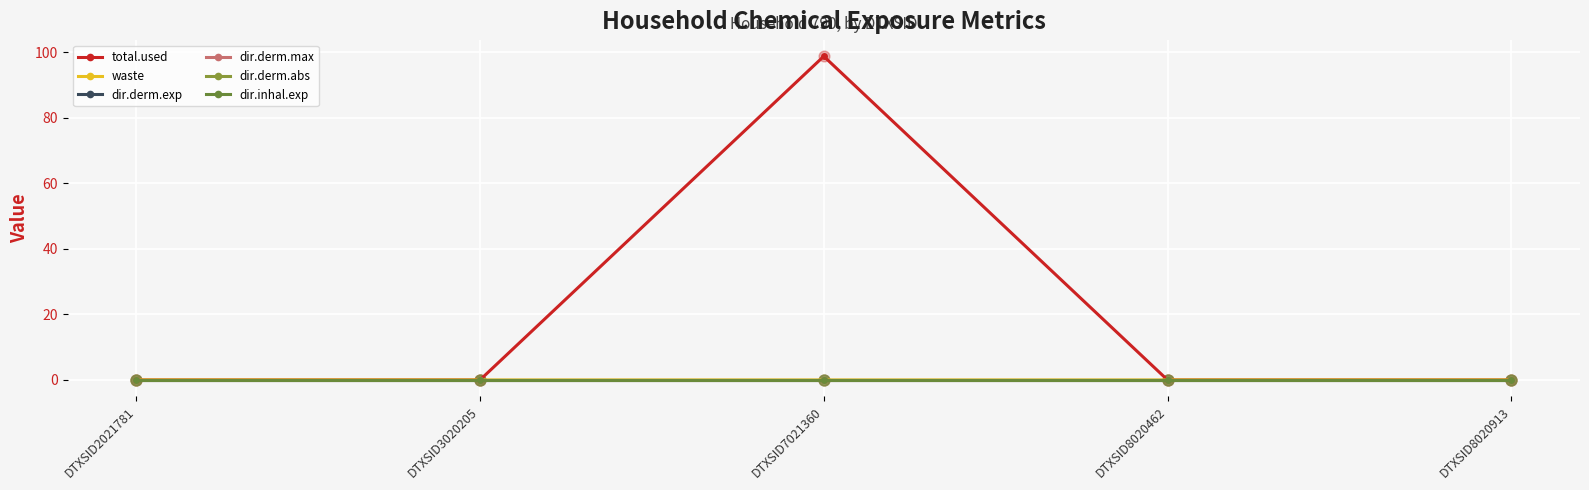

Is this an area chart (filled region under the line)?

No